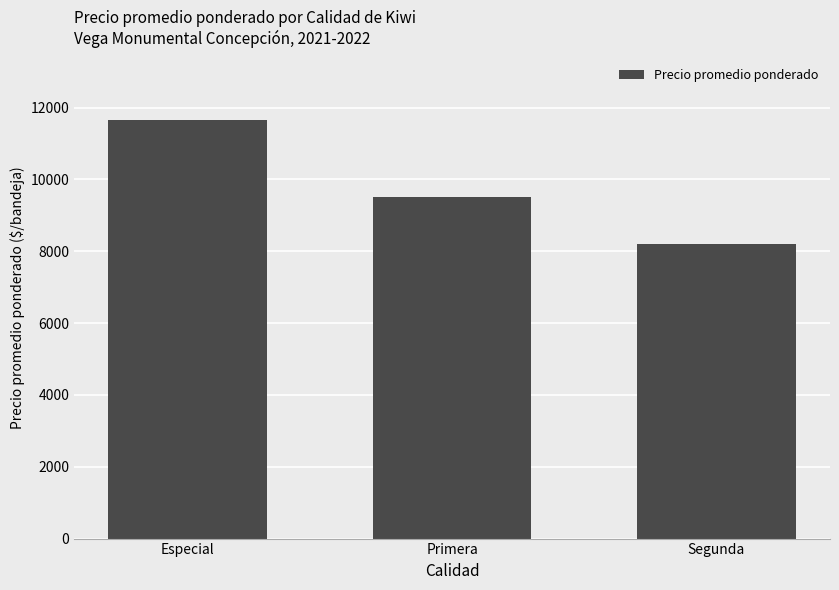

What is the value of the 1st bar from the left?

11642